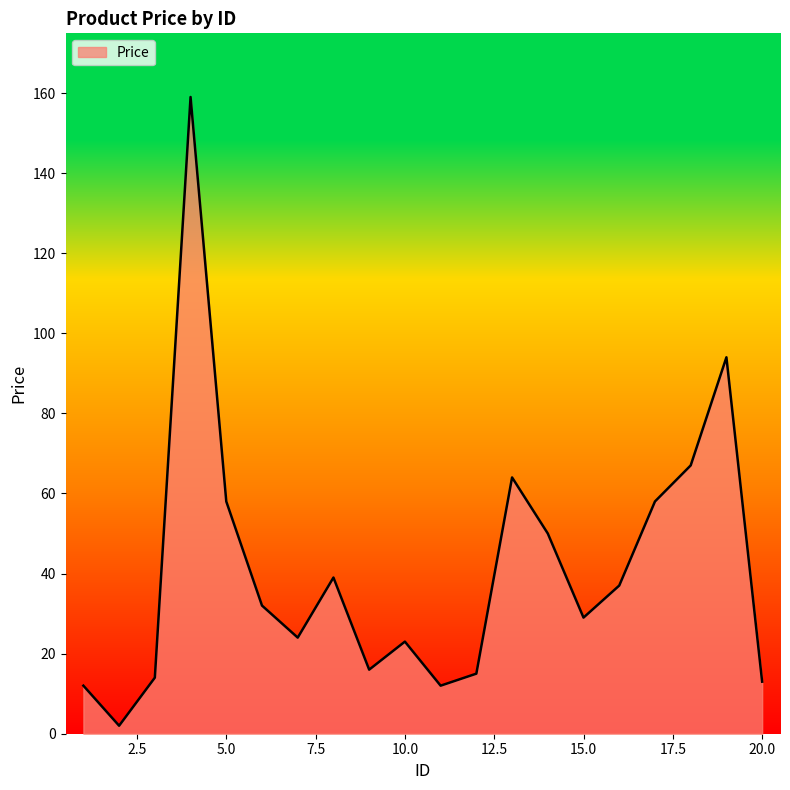

What is the smallest value displayed?

2